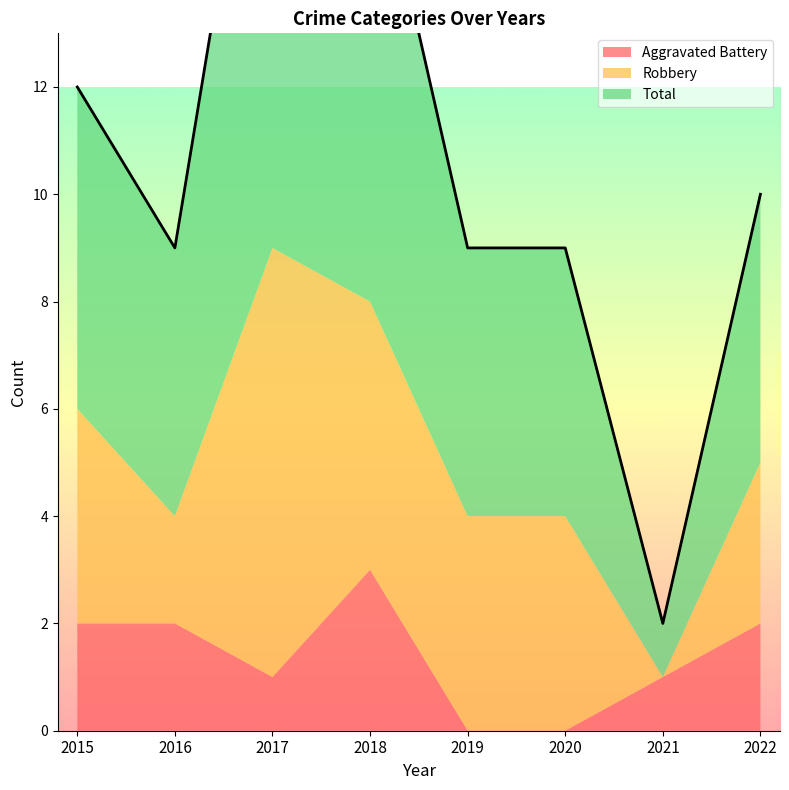

What are all the series names shown in the legend?

Aggravated Battery, Robbery, Total